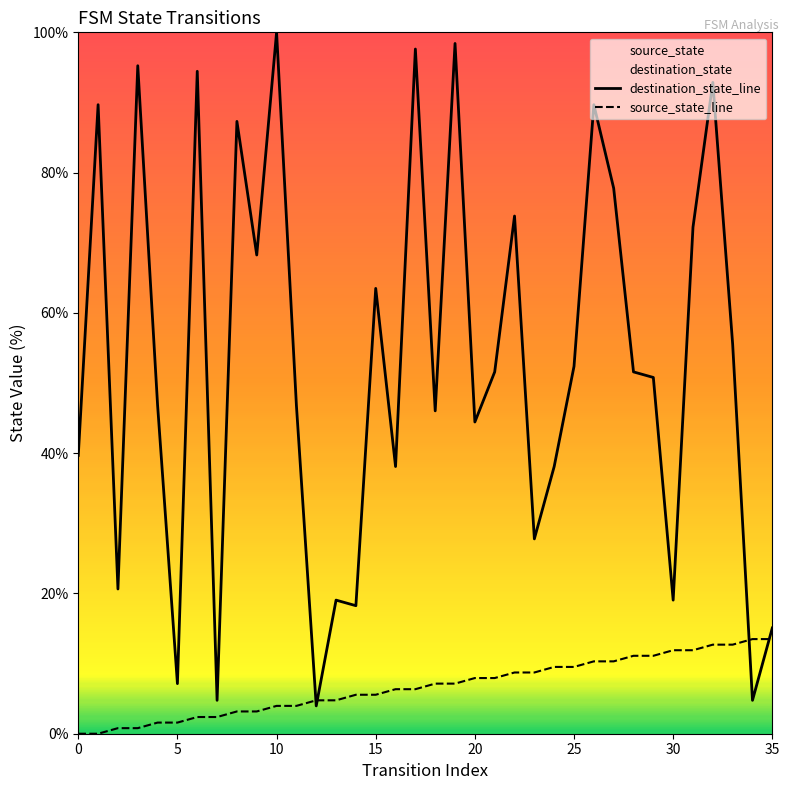

True or false: destination_state_line and source_state_line intersect in this chart.

True